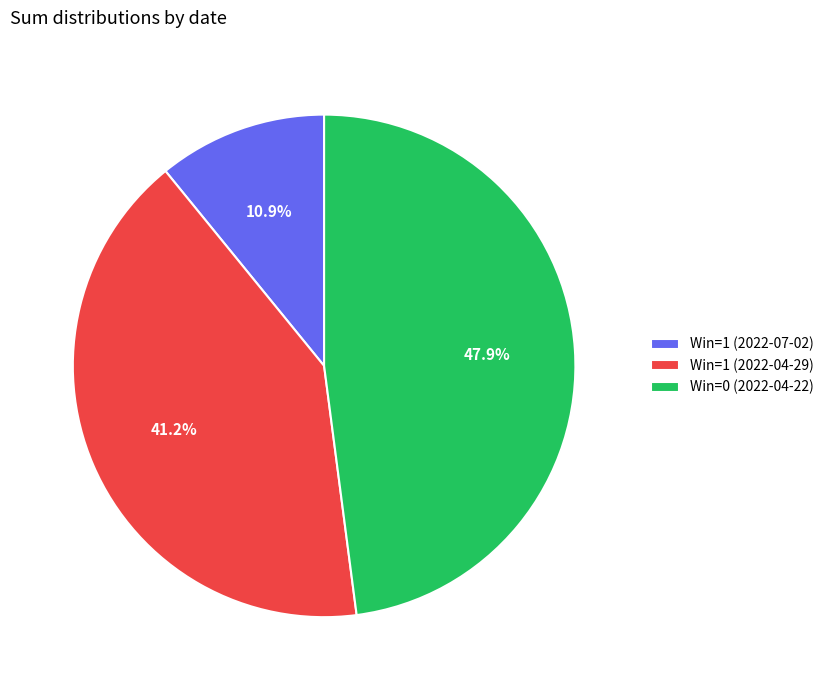

How many segments does this pie chart have?

3